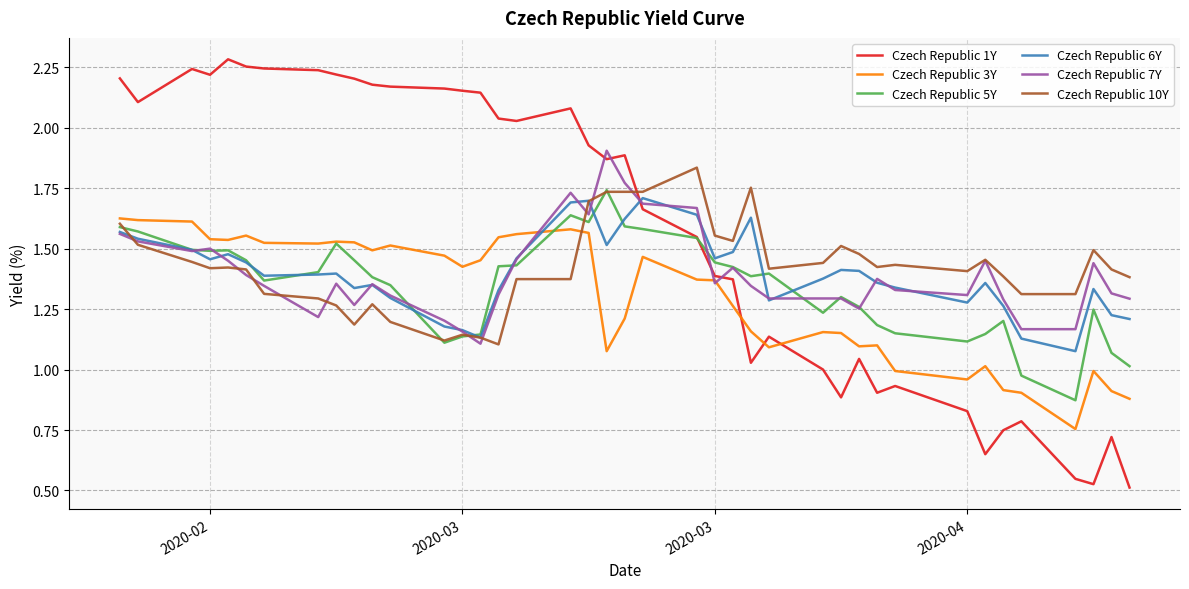

True or false: Czech Republic 7Y has more than 1 interior local peaks.

True